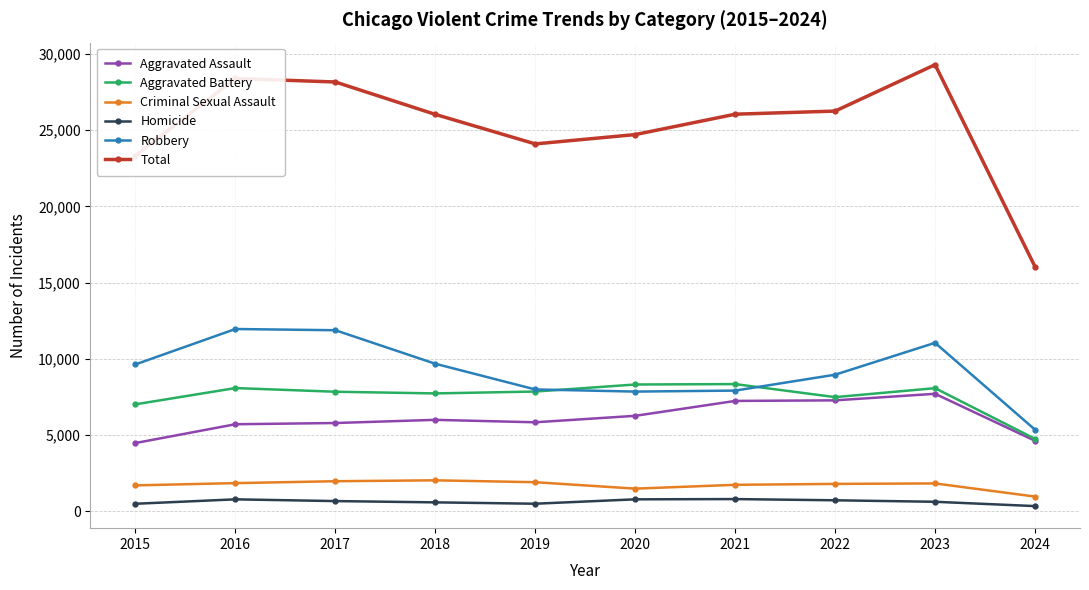

Count the number of data series in this chart.

6